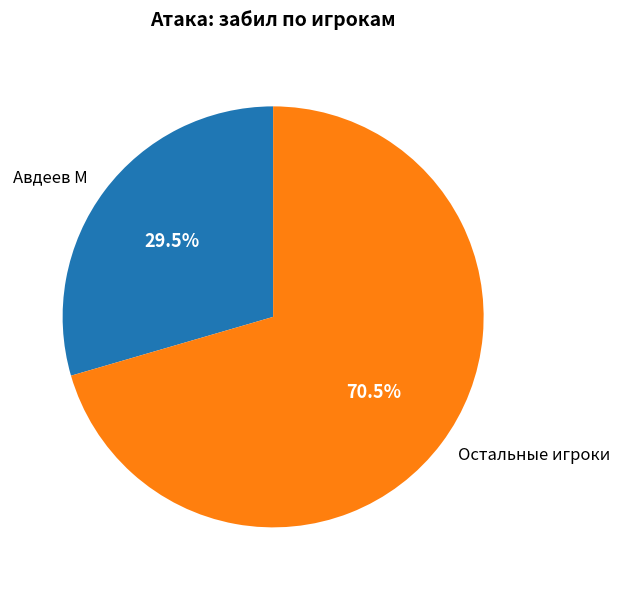

How many segments does this pie chart have?

2